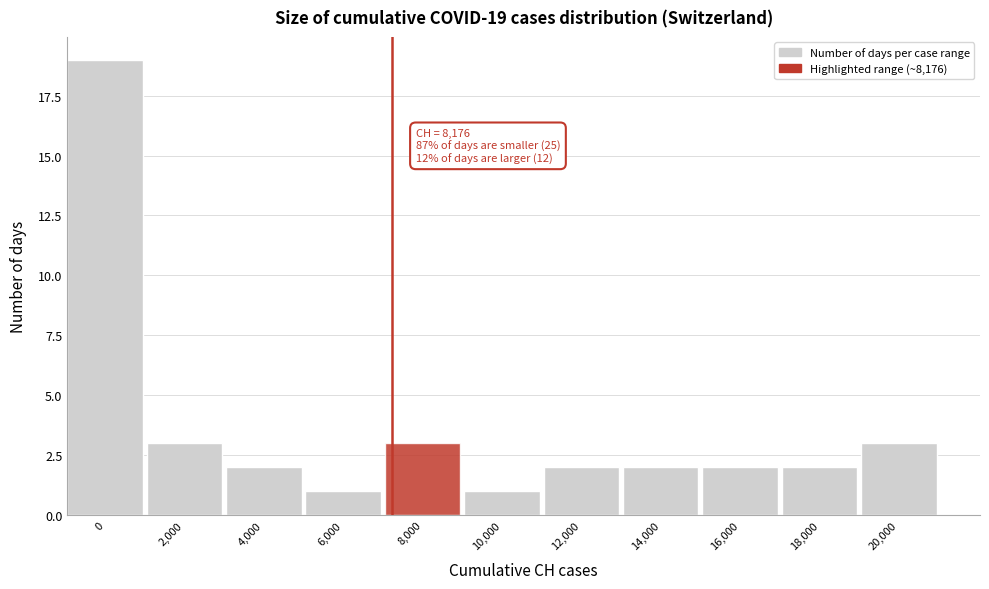

Reading left to right, what are all the values shown in this chart?

0=19	2,000=3	4,000=2	6,000=1	8,000=3	10,000=1	12,000=2	14,000=2	16,000=2	18,000=2	20,000=3